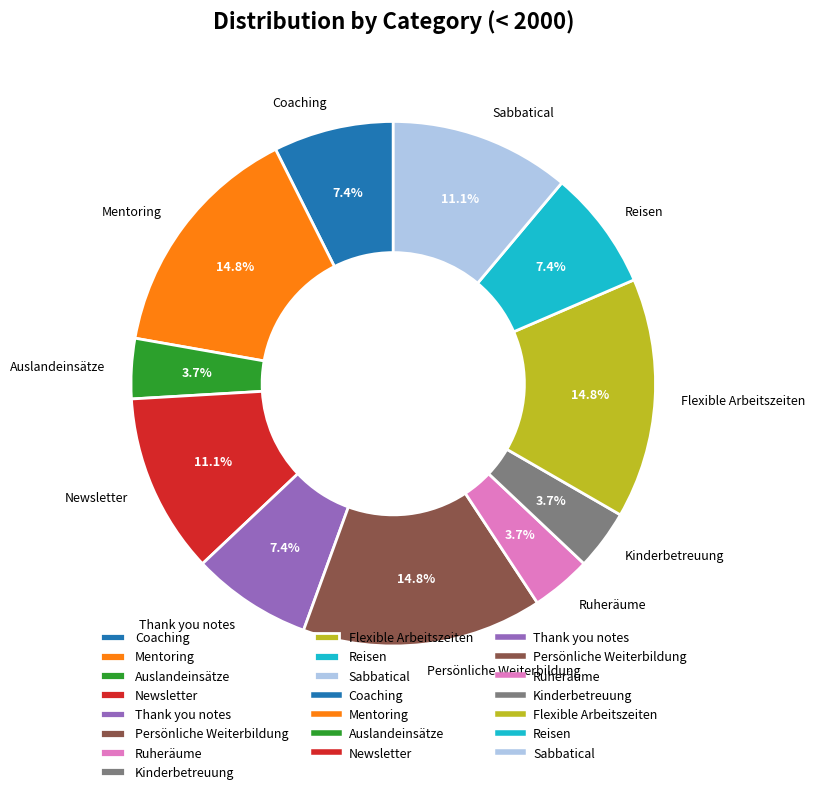

Is there a majority slice in this chart?

No